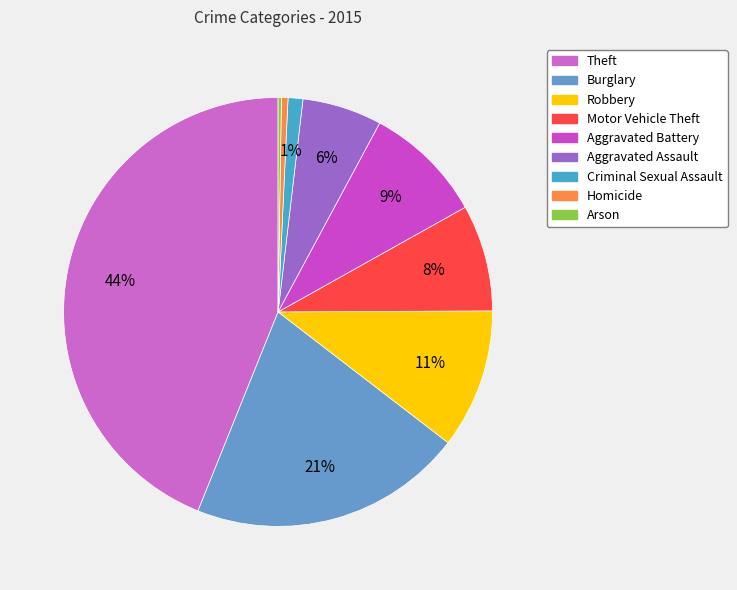

What is the largest slice in the pie chart?

Theft